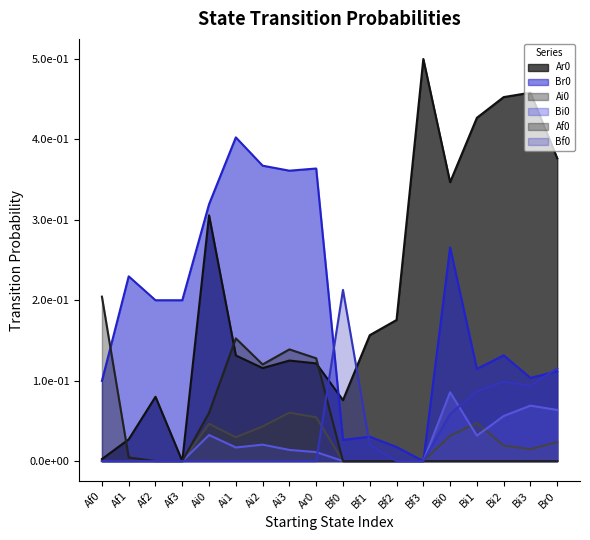

List the series in order of their peak value, lowest first.

Ai0, Bi0, Af0, Bf0, Br0, Ar0